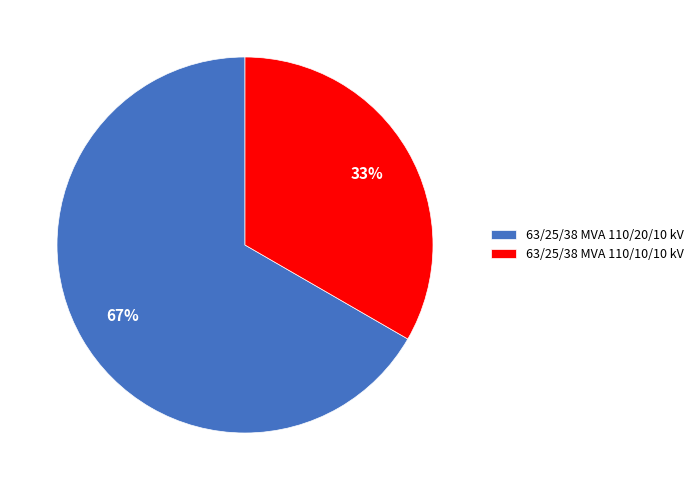

Which slice is the largest?

63/25/38 MVA 110/20/10 kV